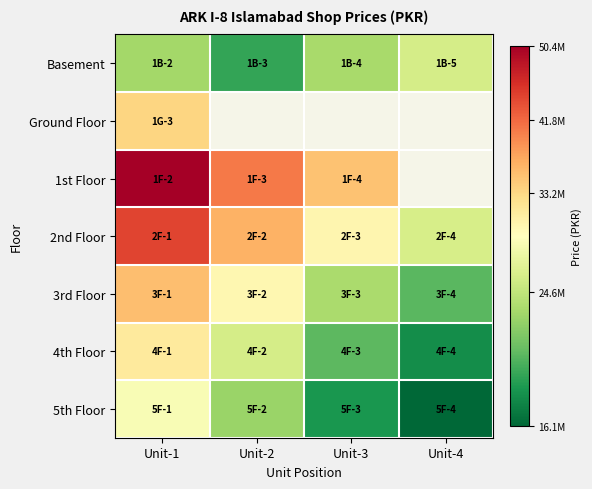

Read the 5th Floor value at Unit-1.

27825000.0